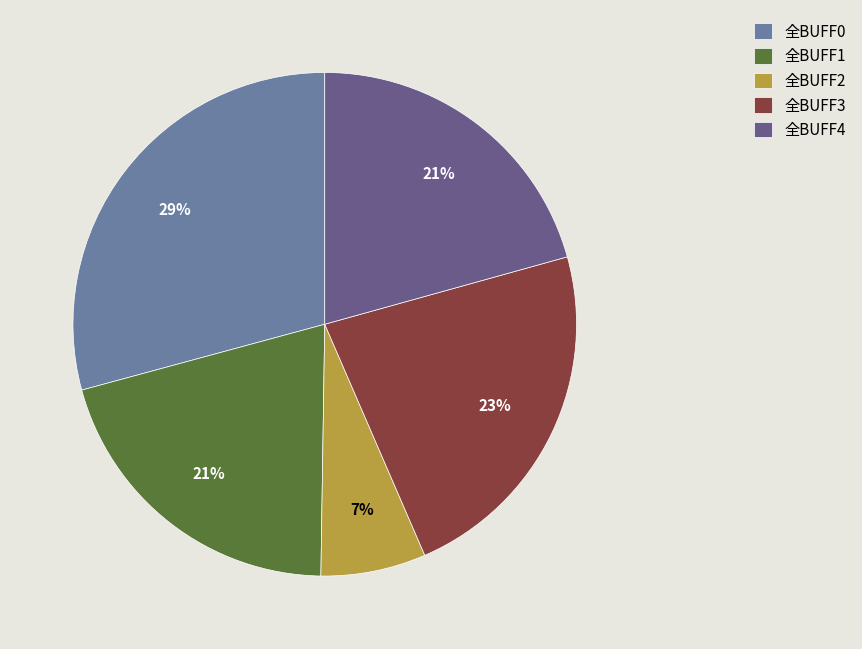

To the nearest percent, what percentage of the pie is 全BUFF4?

21%